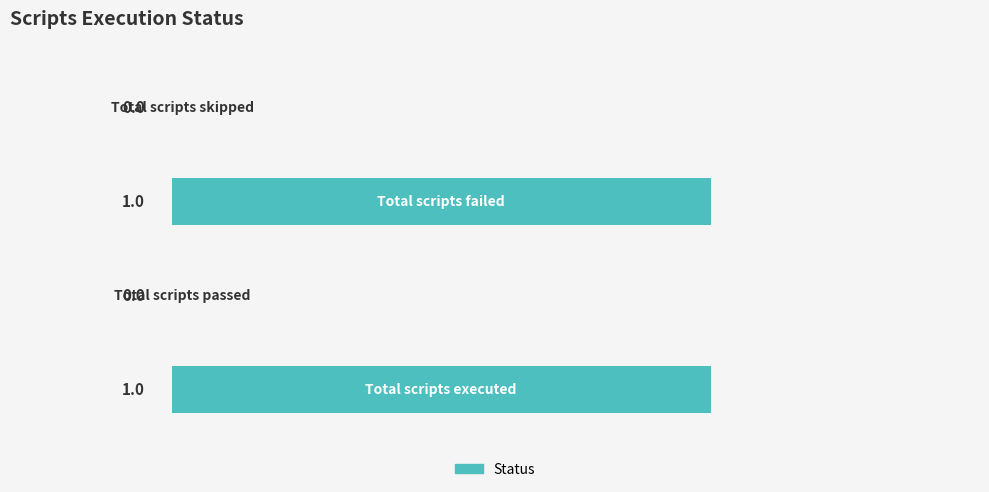

How many values are between 0 and 1?

4